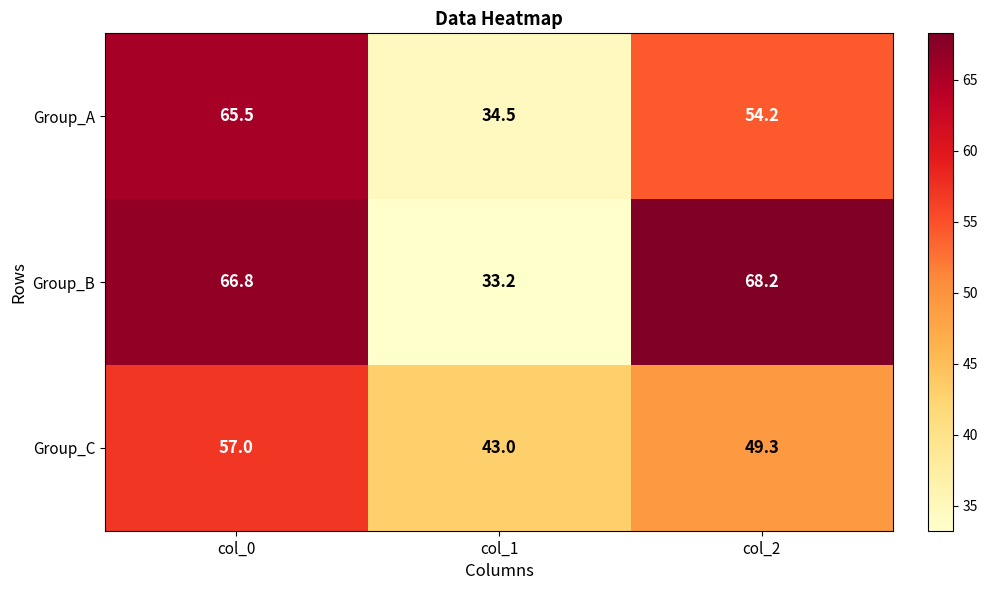

Rank the series by their maximum value, from highest to lowest.

Group_B, Group_A, Group_C